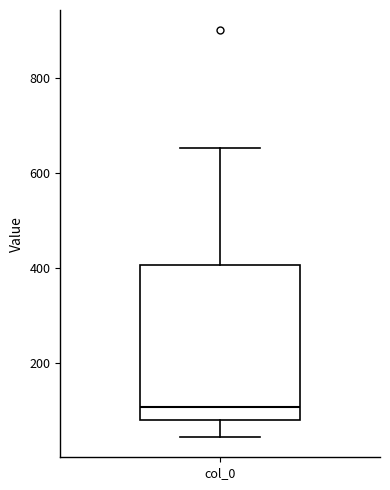

Transcribe this box plot: give where the median line is, the range the box spans, and where the two whiskers end, as read against the y-axis. The values are not printed on the chart, so give them approximately, as read against the axis.

median 100, box 80 to 400, whiskers 40 to 660